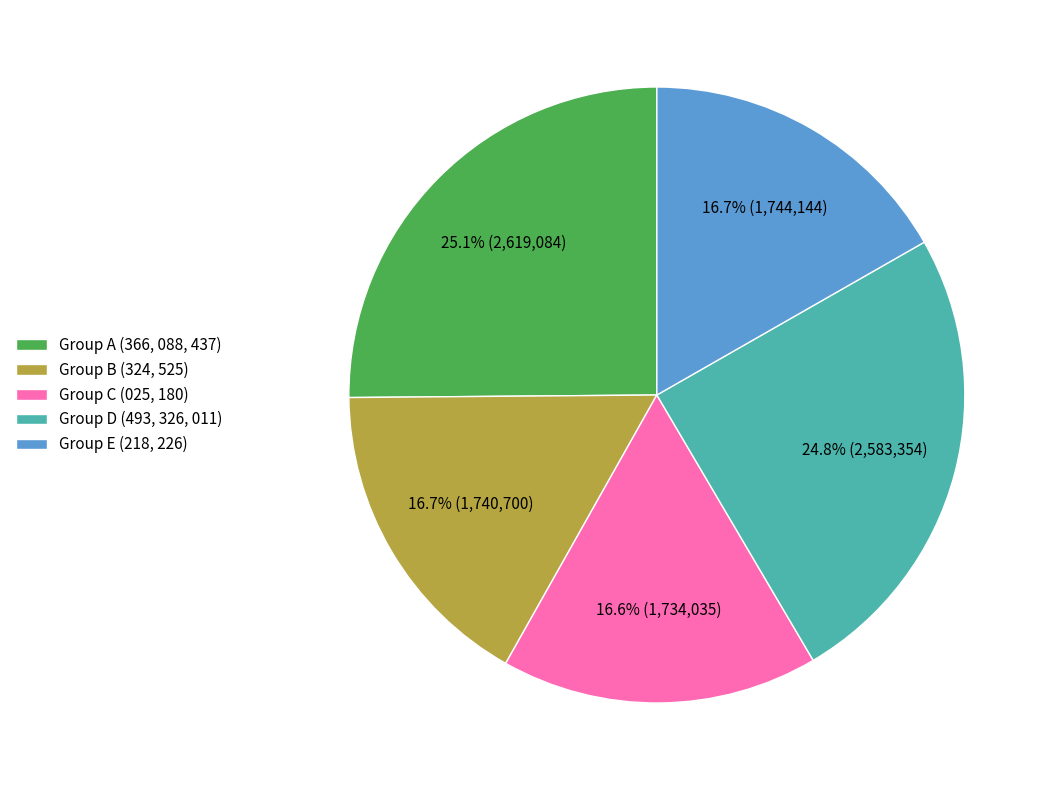

Between Group A (366, 088, 437) and Group C (025, 180), which is larger?

Group A (366, 088, 437)